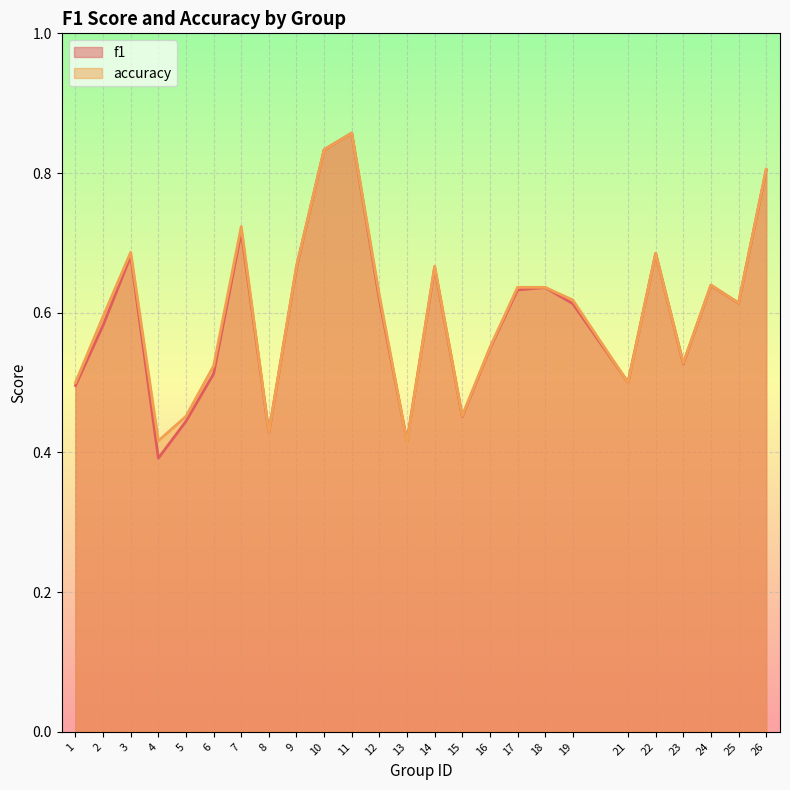

Where is the first local maximum for accuracy?

3